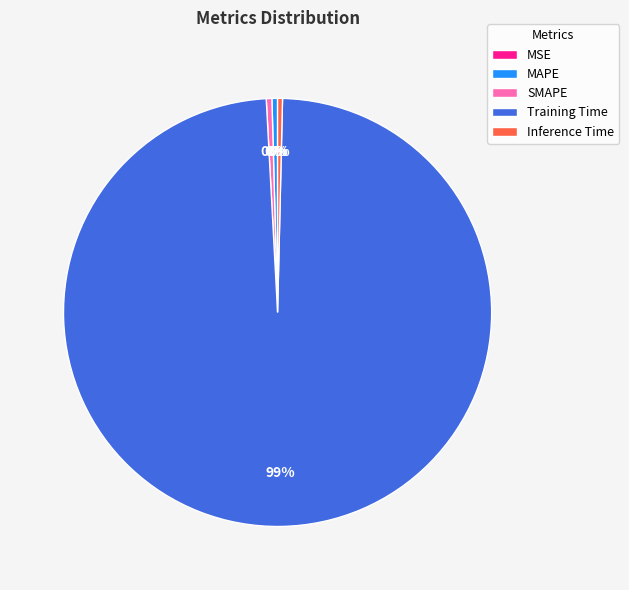

Between MAPE and Training Time, which is larger?

Training Time